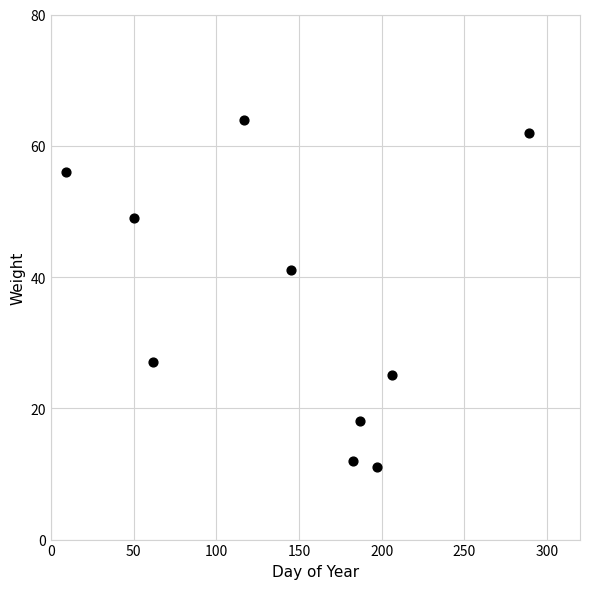

What is the range of Y values (max minus min)?

53